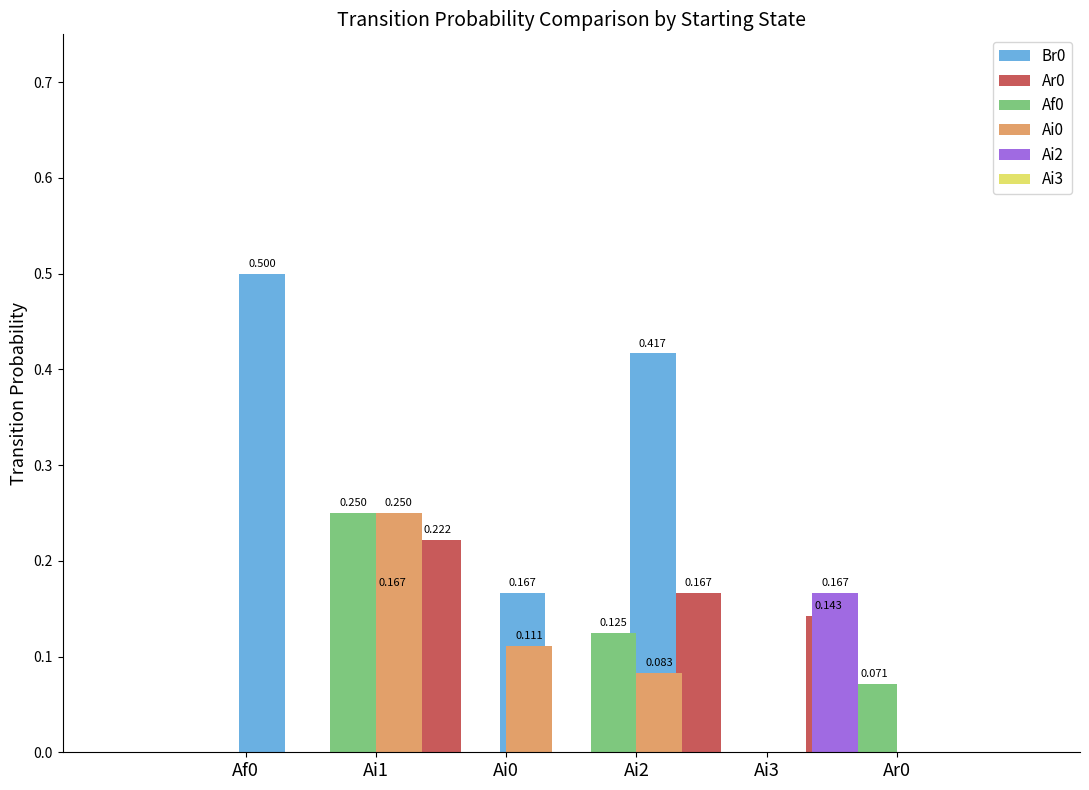

List the series in order of their peak value, highest first.

Br0, Af0, Ai0, Ar0, Ai2, Ai3